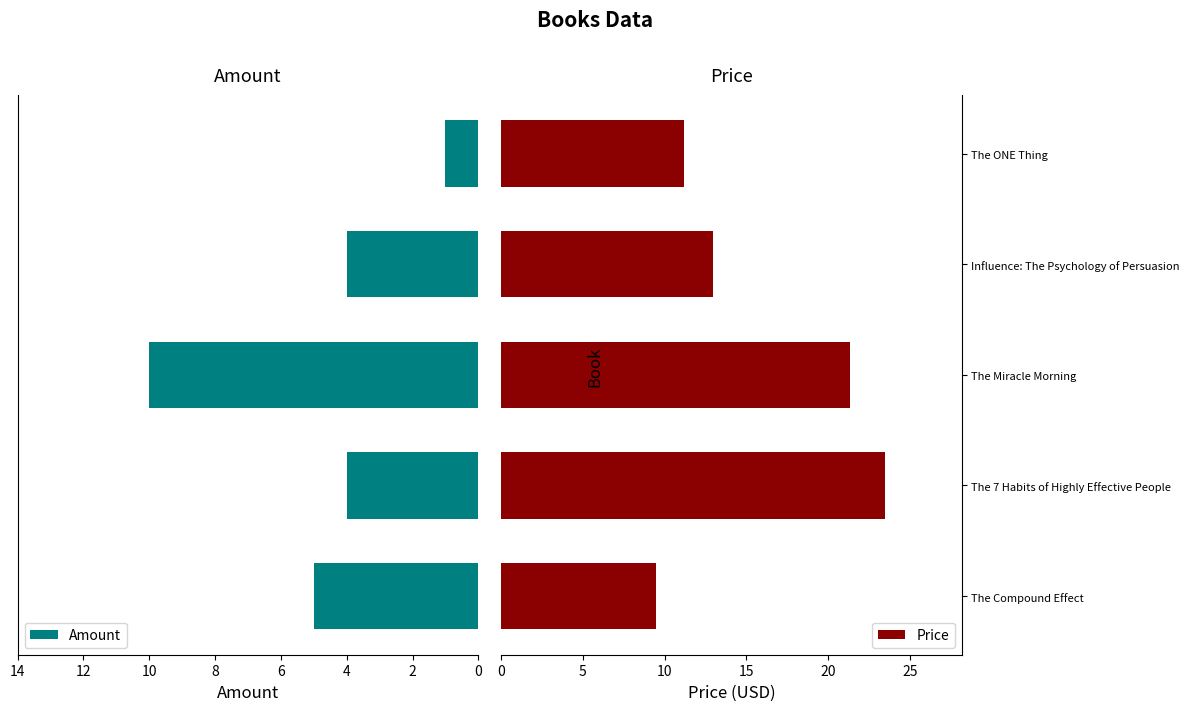

Where is Price nearest to the value 16?

Influence: The Psychology of Persuasion